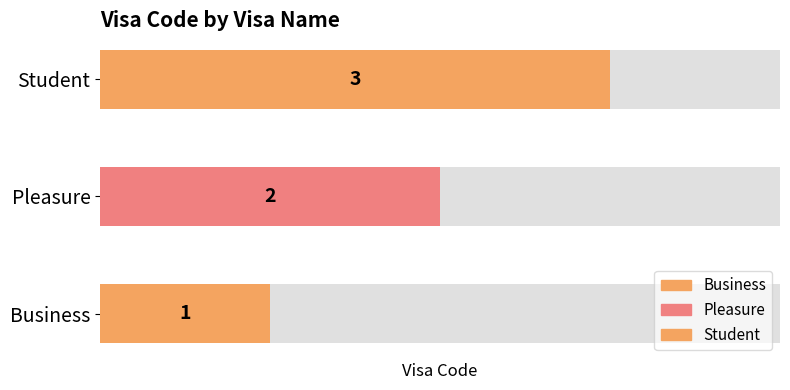

What is the minimum value shown in the chart?

1